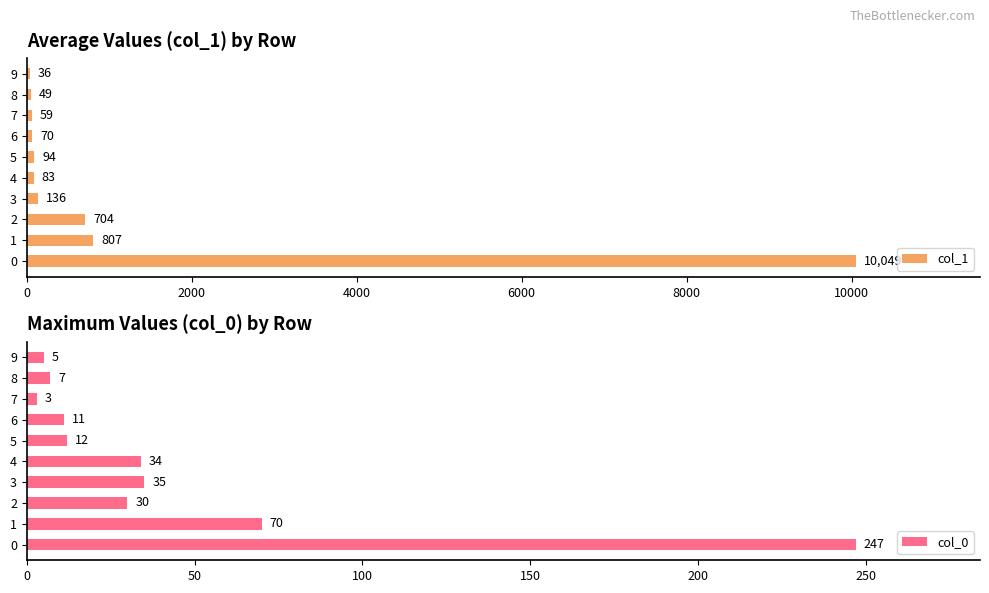

What is the difference between the maximum and minimum values in the col_0 series?

244